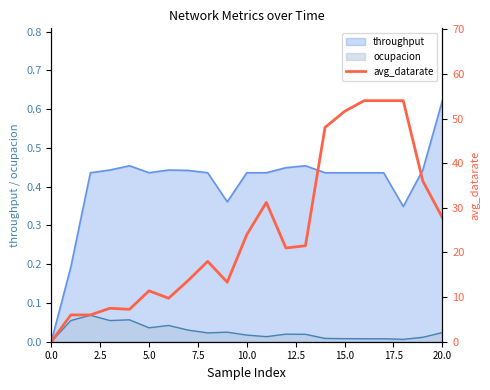

The throughput series shows 0.3 at 20.0. True or false?

False